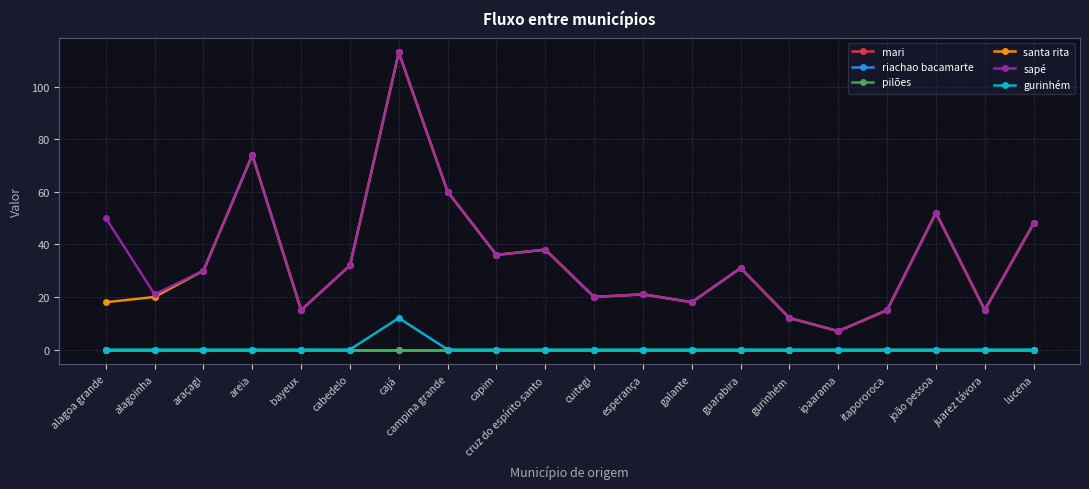

Reading left to right, list all the values displayed in this chart.

mari: alagoa grande=0	alagoinha=0	araçagi=0	areia=0	bayeux=0	cabedelo=0	cajá=0	campina grande=0	capim=0	cruz do espírito santo=0	cuitegi=0	esperança=0	galante=0	guarabira=0	gurinhém=0	ipaarama=0	itapororoca=0	joão pessoa=0	juarez távora=0	lucena=0
riachao bacamarte: alagoa grande=0	alagoinha=0	araçagi=0	areia=0	bayeux=0	cabedelo=0	cajá=0	campina grande=0	capim=0	cruz do espírito santo=0	cuitegi=0	esperança=0	galante=0	guarabira=0	gurinhém=0	ipaarama=0	itapororoca=0	joão pessoa=0	juarez távora=0	lucena=0
pilões: alagoa grande=0	alagoinha=0	araçagi=0	areia=0	bayeux=0	cabedelo=0	cajá=0	campina grande=0	capim=0	cruz do espírito santo=0	cuitegi=0	esperança=0	galante=0	guarabira=0	gurinhém=0	ipaarama=0	itapororoca=0	joão pessoa=0	juarez távora=0	lucena=0
santa rita: alagoa grande=18	alagoinha=20	araçagi=30	areia=74	bayeux=15	cabedelo=32	cajá=113	campina grande=60	capim=36	cruz do espírito santo=38	cuitegi=20	esperança=21	galante=18	guarabira=31	gurinhém=12	ipaarama=7	itapororoca=15	joão pessoa=52	juarez távora=15	lucena=48
sapé: alagoa grande=50	alagoinha=21	araçagi=30	areia=74	bayeux=15	cabedelo=32	cajá=113	campina grande=60	capim=36	cruz do espírito santo=38	cuitegi=20	esperança=21	galante=18	guarabira=31	gurinhém=12	ipaarama=7	itapororoca=15	joão pessoa=52	juarez távora=15	lucena=48
gurinhém: alagoa grande=0	alagoinha=0	araçagi=0	areia=0	bayeux=0	cabedelo=0	cajá=12	campina grande=0	capim=0	cruz do espírito santo=0	cuitegi=0	esperança=0	galante=0	guarabira=0	gurinhém=0	ipaarama=0	itapororoca=0	joão pessoa=0	juarez távora=0	lucena=0